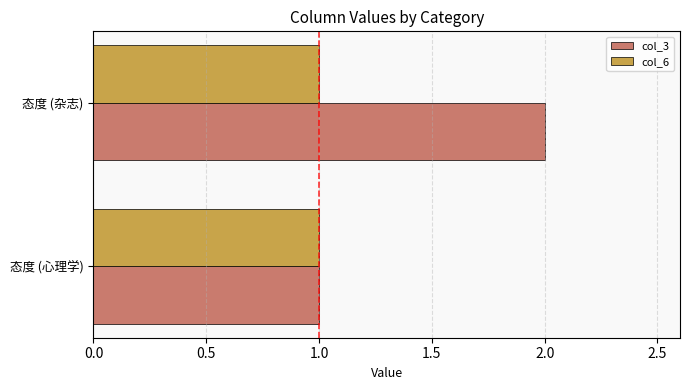

Which series has the largest total across all categories?

col_3